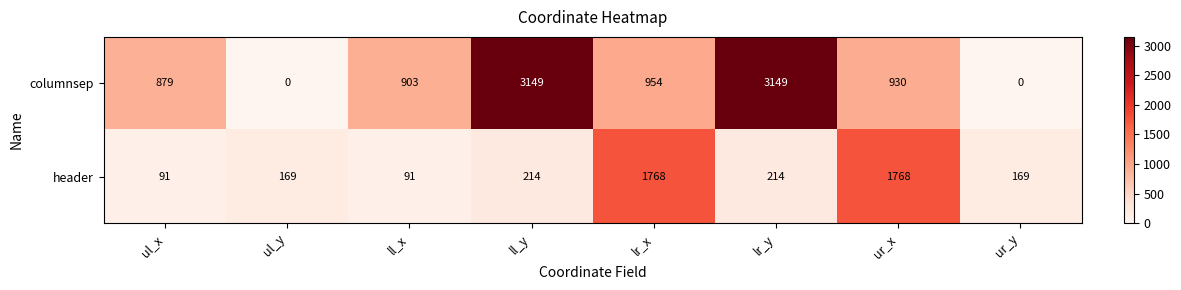

What is the difference between the columnsep values at lr_y and ul_x?

2270